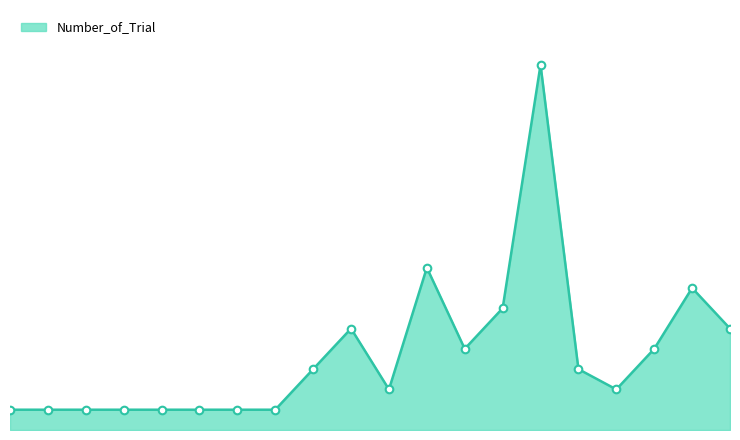

Is this an area chart (filled region under the line)?

Yes